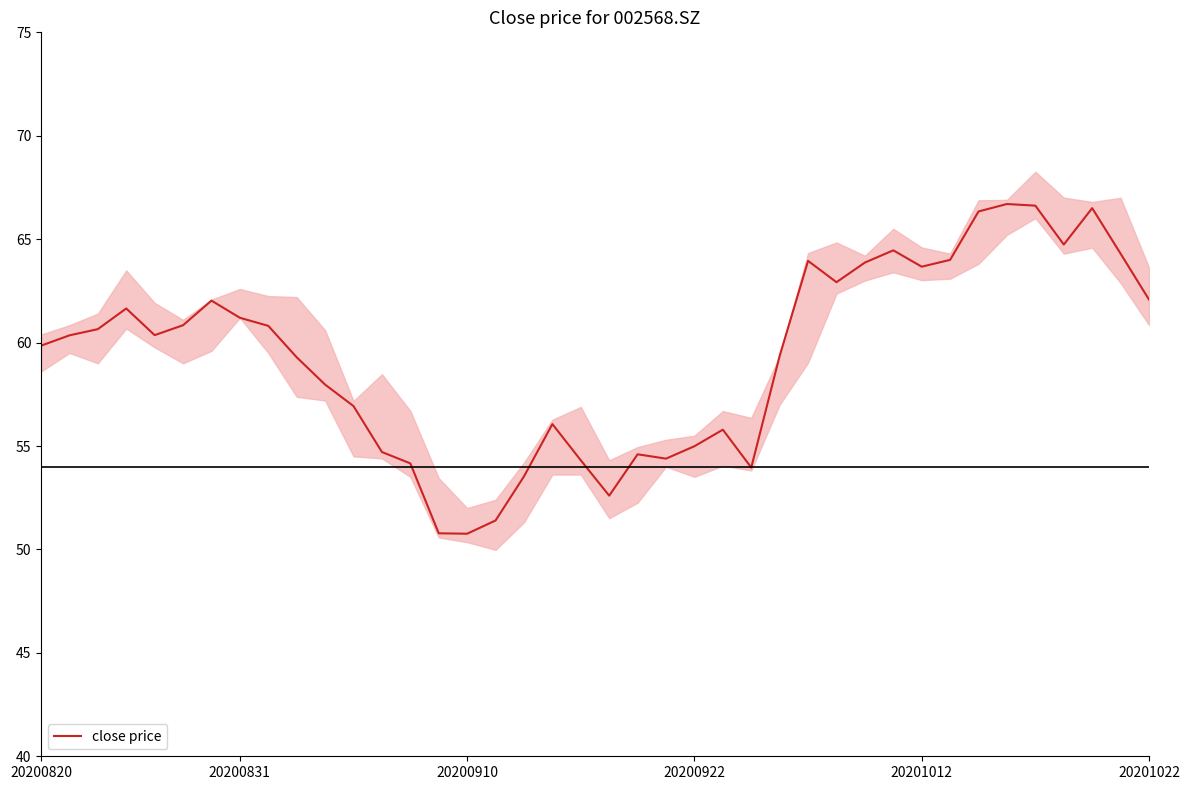

Reading right to left, list all the values displayed in this chart.

62.1	64.3	66.5	64.7	66.6	66.7	66.3	64.0	63.7	64.5	63.9	62.9	64.0	59.4	54.0	55.8	55.0	54.4	54.6	52.6	54.3	56.1	53.5	51.4	50.8	50.8	54.2	54.7	56.9	58.0	59.3	60.8	61.2	62.0	60.8	60.4	61.6	60.6	60.4	59.9